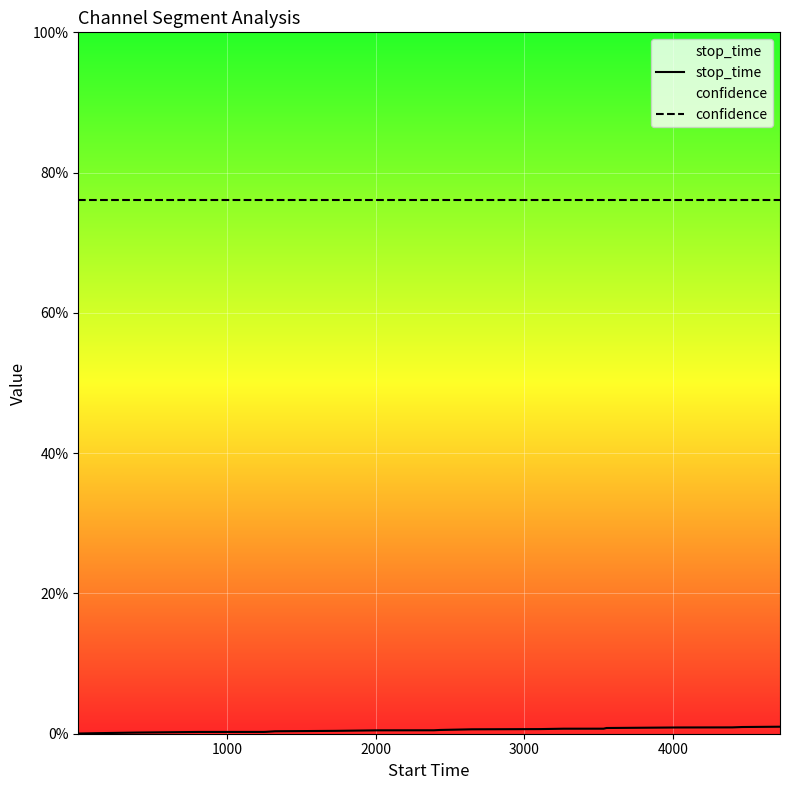

List the series in order of their overall mean, lowest first.

stop_time, confidence